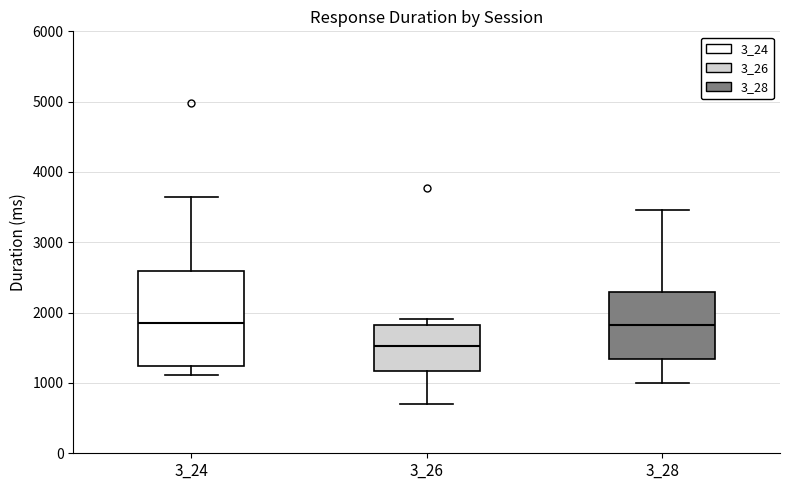

Comparing the boxes themselves (not the whiskers), which one is the tallest?

3_24